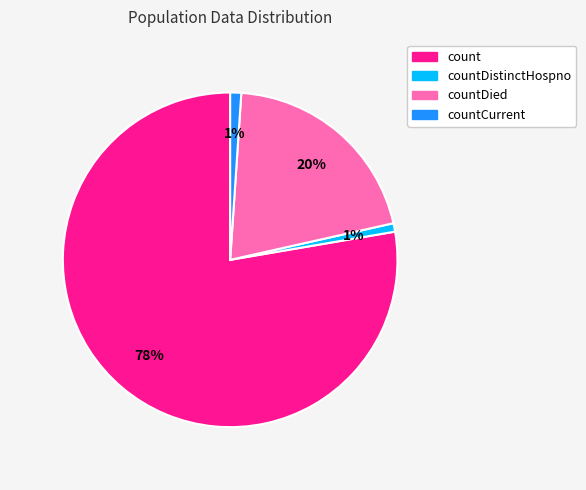

Is there any slice that represents more than half of the pie?

Yes